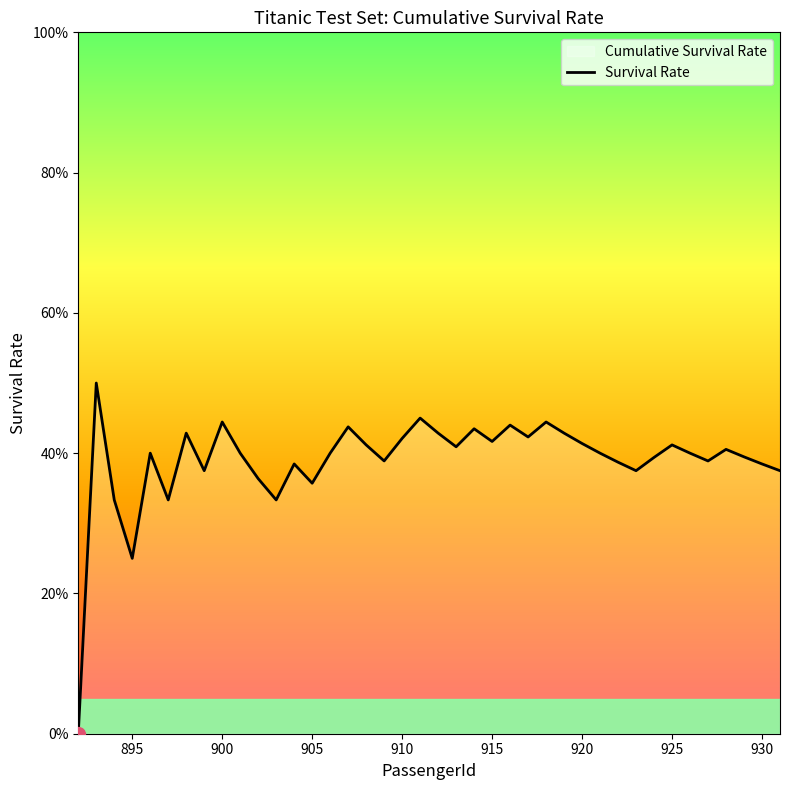

What is the sum of all values?

15.6